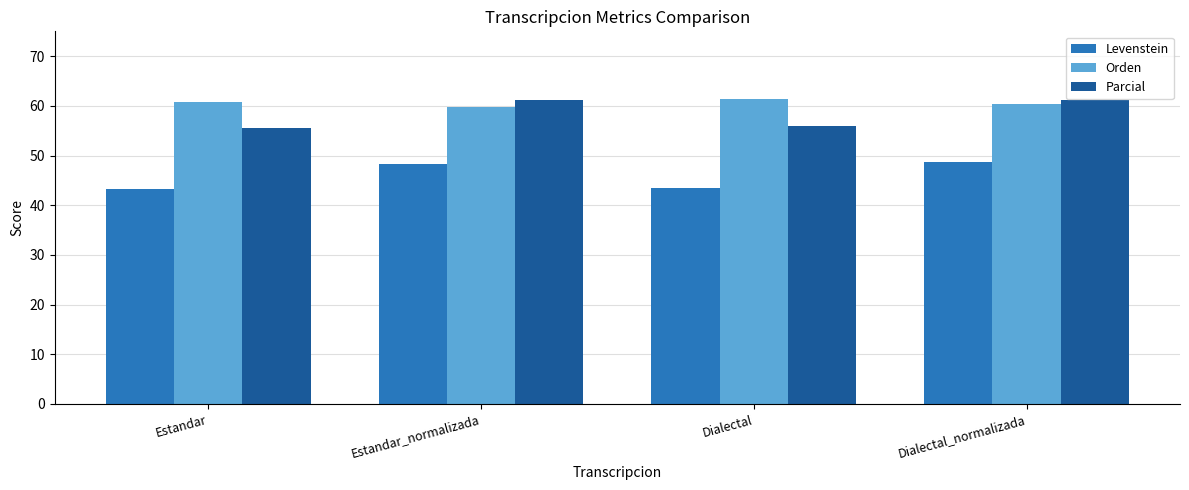

Is the value of Orden at Dialectal_normalizada greater than the value of Levenstein at Estandar?

Yes